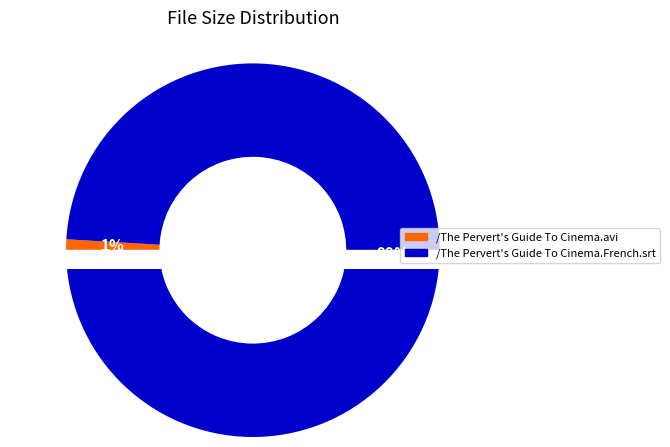

Is there a majority slice in this chart?

Yes